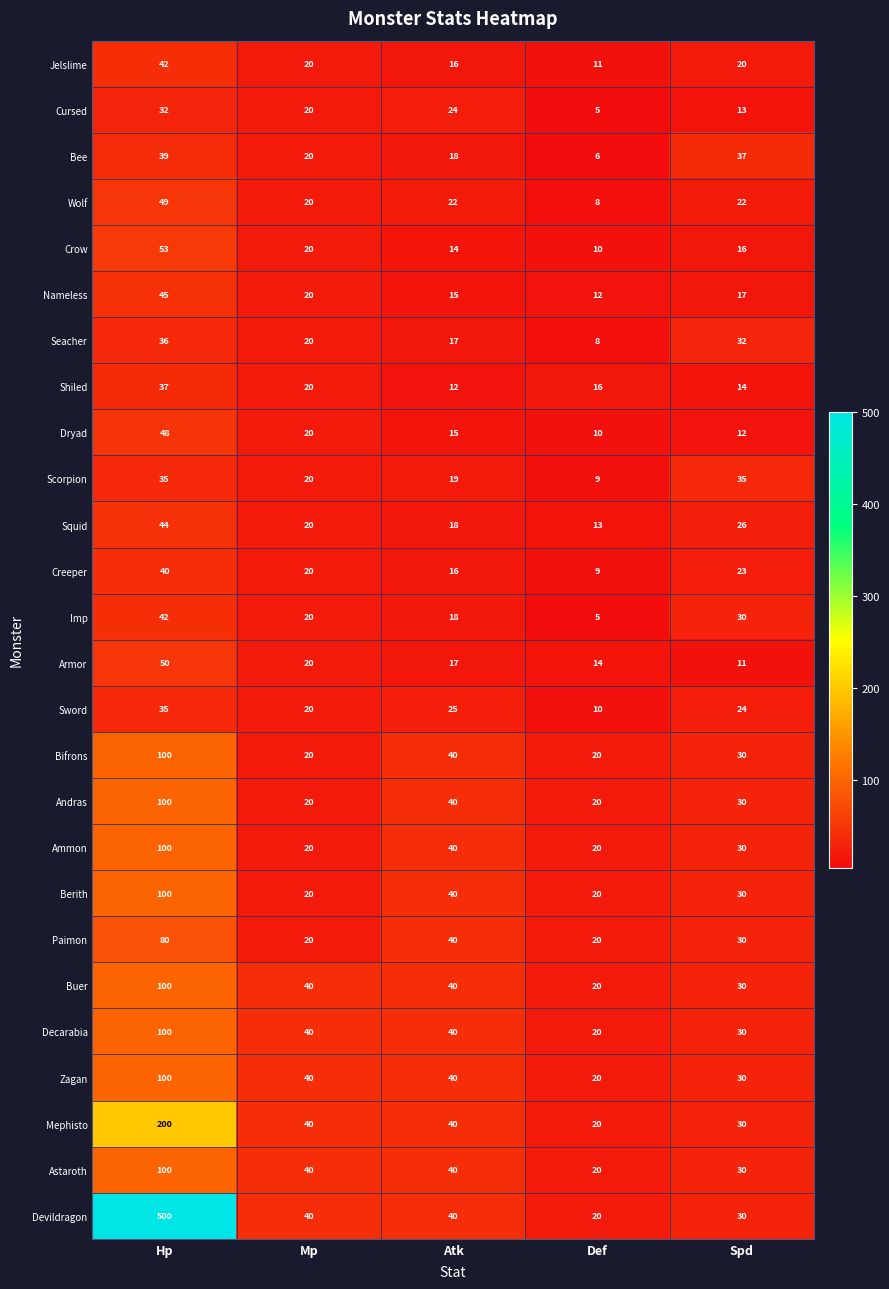

At which category is the sum across all series the highest?

Hp